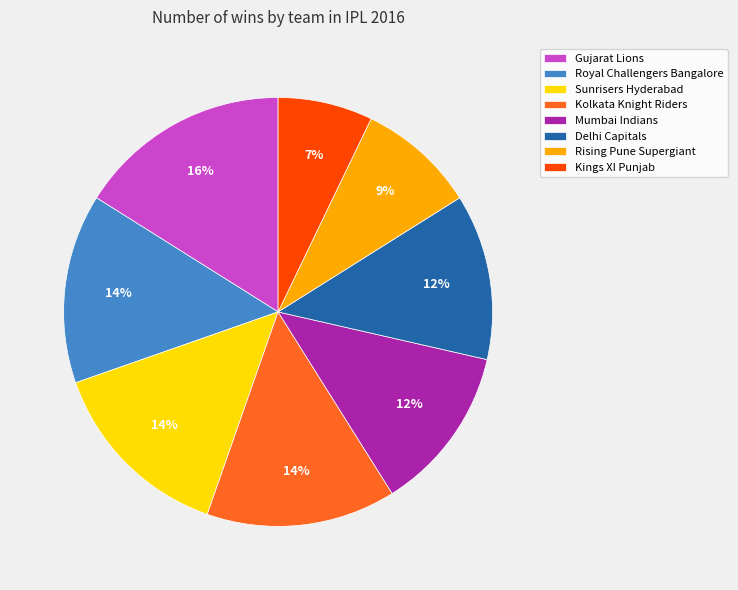

To the nearest percent, what is the difference between the largest and smallest slice percentages?

9%